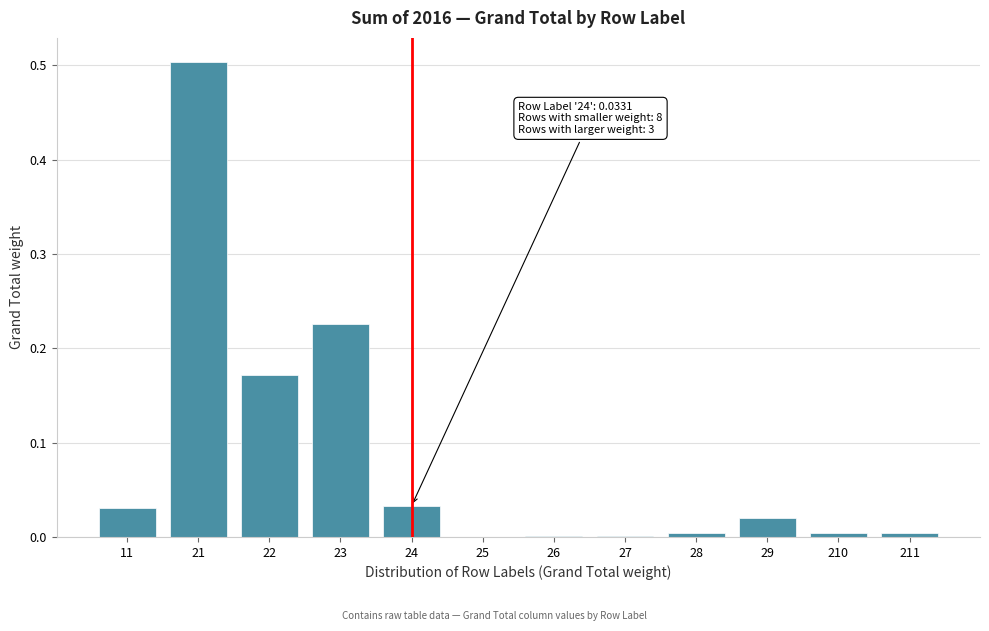

What is the sum of all values?

1.0